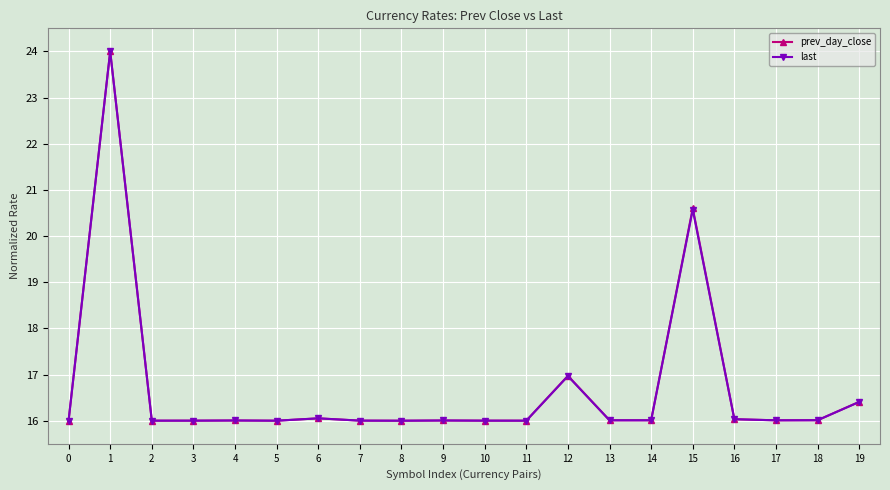

At how many categories does at least one series exceed 19?

2